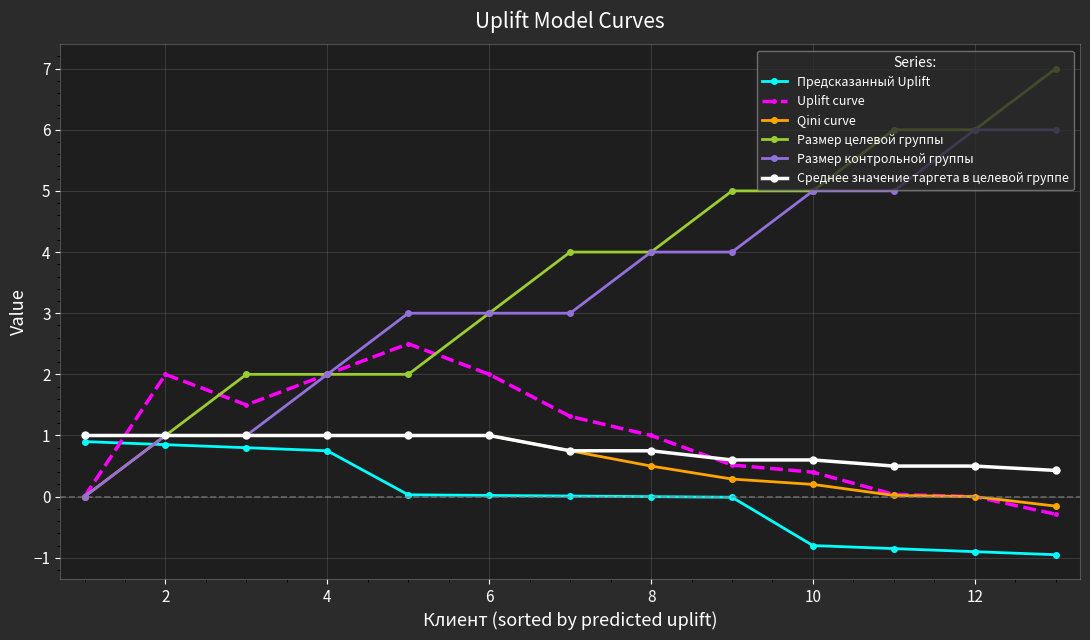

How many times do Размер контрольной группы and Предсказанный Uplift cross each other?

1